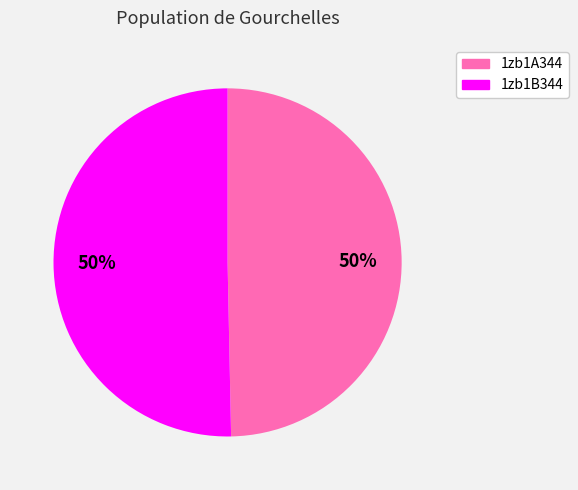

To the nearest percent, what is the combined percentage of 1zb1B344 and 1zb1A344?

100%